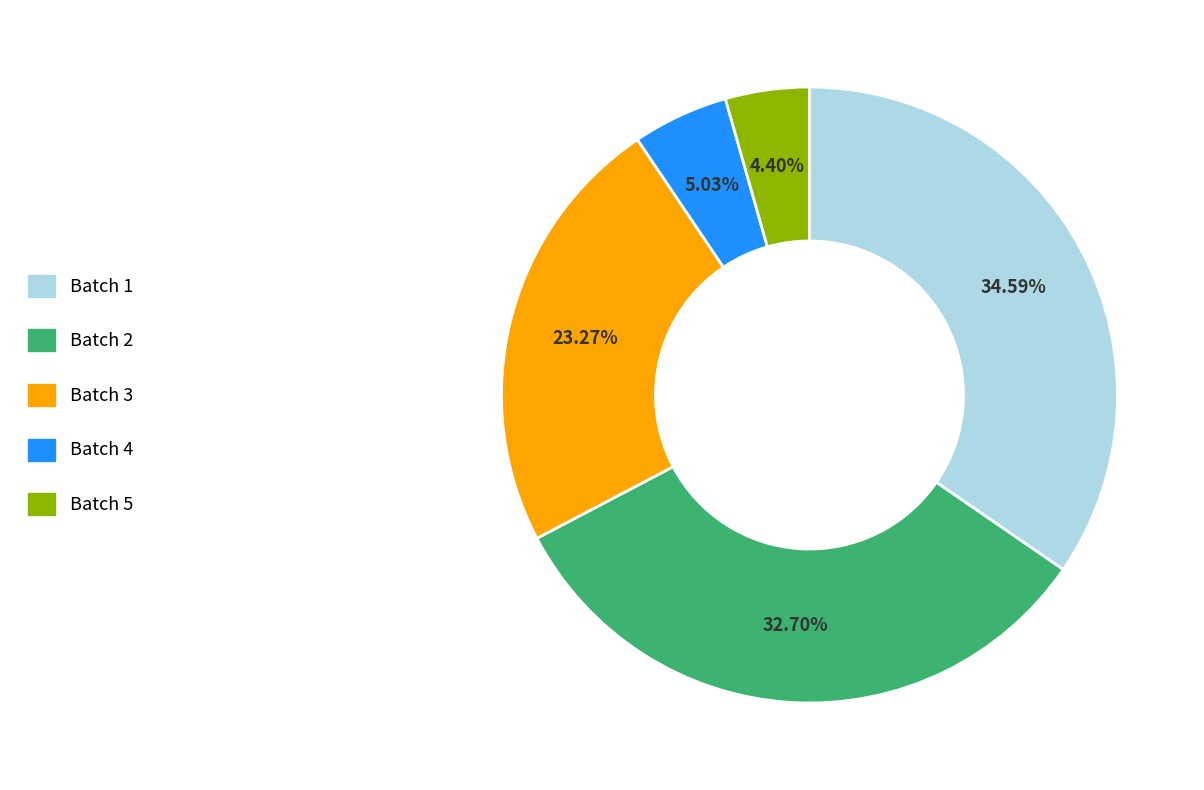

To the nearest percent, what is the combined percentage of Batch 1 and Batch 2?

67%